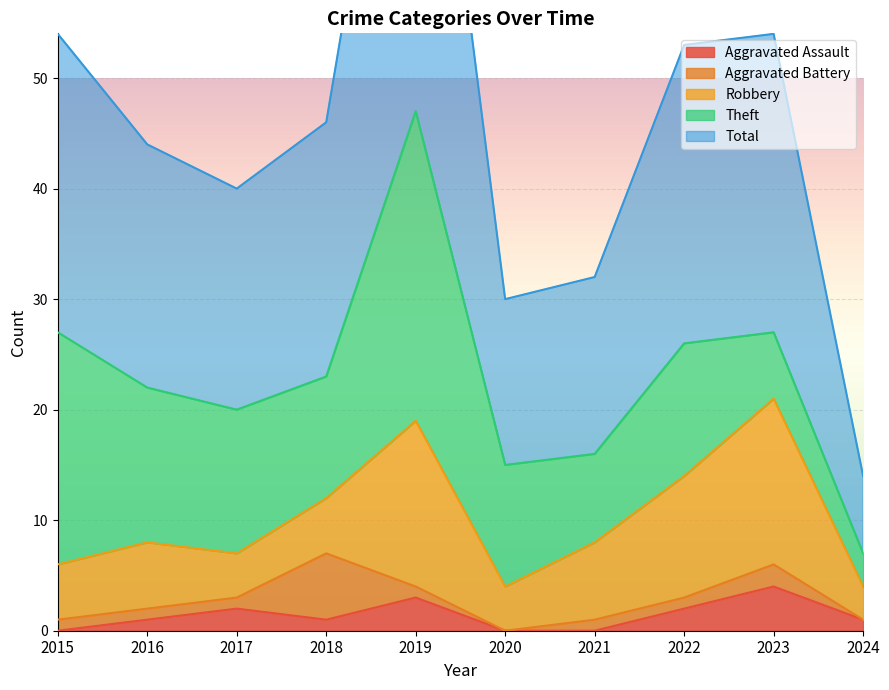

What are all the series names shown in the legend?

Aggravated Assault, Aggravated Battery, Robbery, Theft, Total